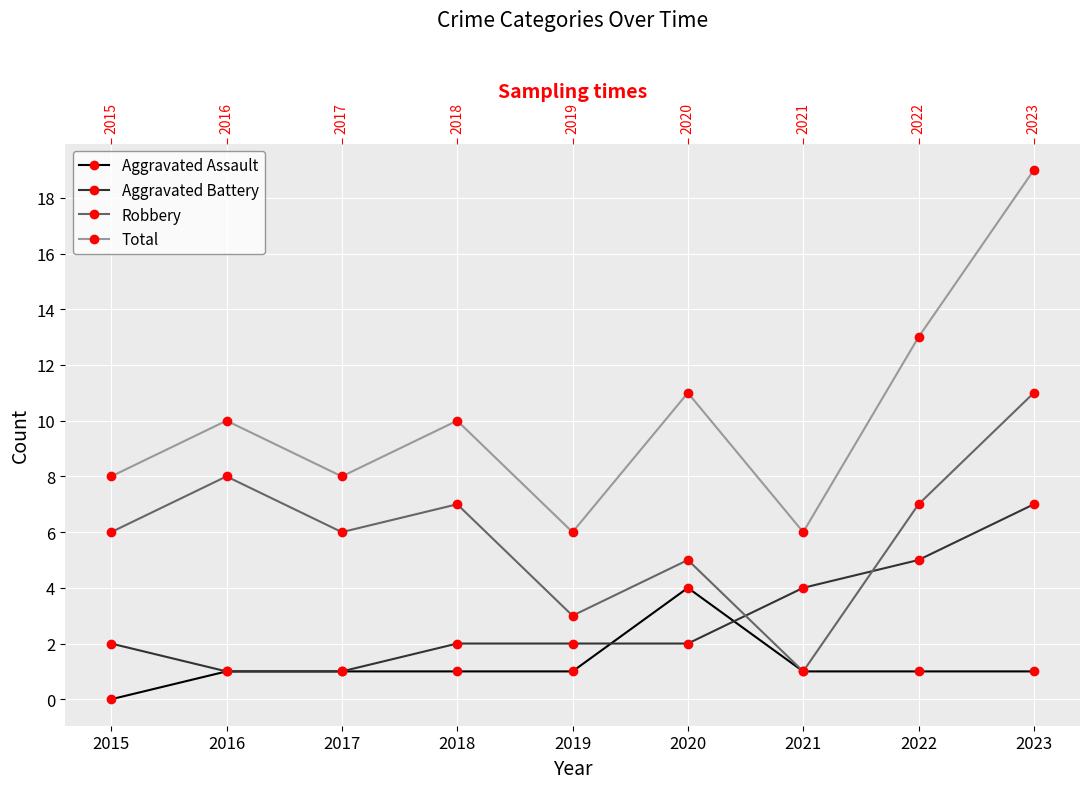

Reading right to left, transcribe all the data shown in this chart.

Aggravated Assault: 2023=1	2022=1	2021=1	2020=4	2019=1	2018=1	2017=1	2016=1	2015=0
Aggravated Battery: 2023=7	2022=5	2021=4	2020=2	2019=2	2018=2	2017=1	2016=1	2015=2
Robbery: 2023=11	2022=7	2021=1	2020=5	2019=3	2018=7	2017=6	2016=8	2015=6
Total: 2023=19	2022=13	2021=6	2020=11	2019=6	2018=10	2017=8	2016=10	2015=8